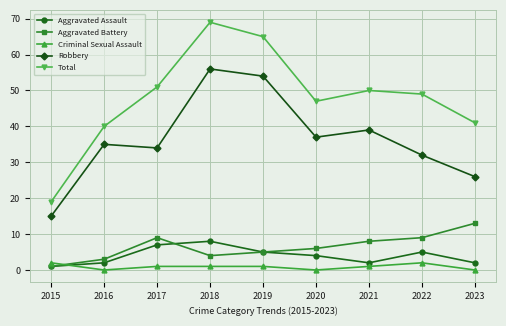

The value of Aggravated Assault at 2016 is 2. True or false?

True